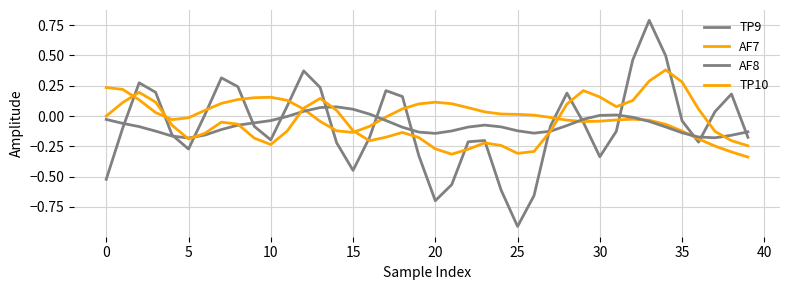

How many distinct data groups are displayed?

4